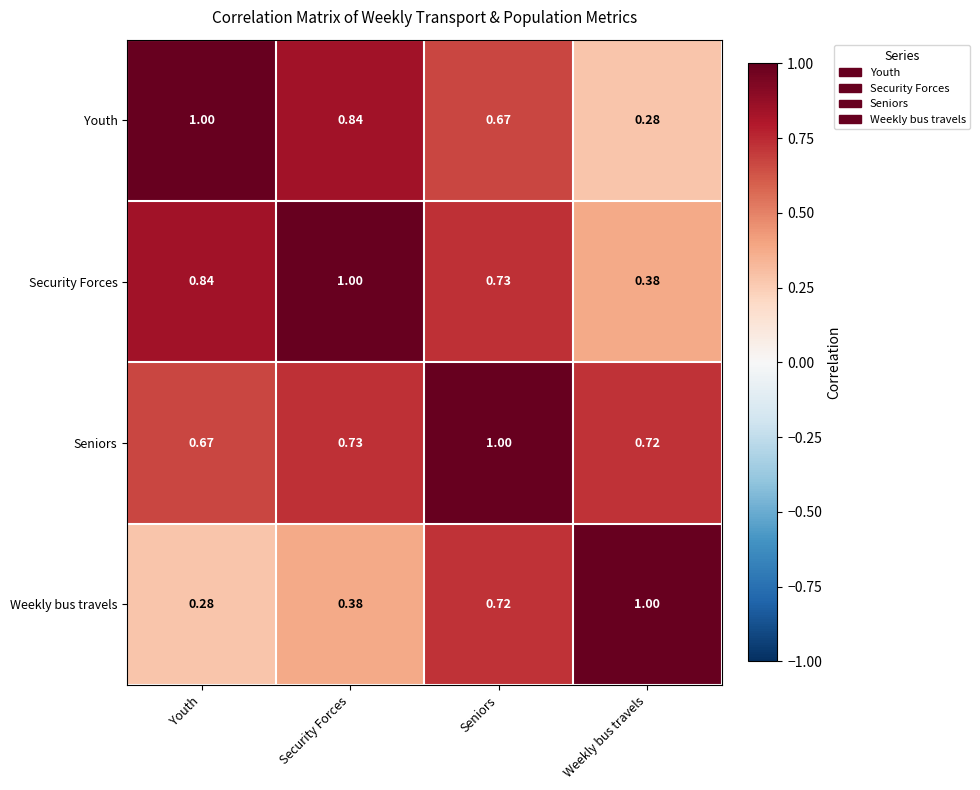

Where is Seniors nearest to the value 0?

Youth